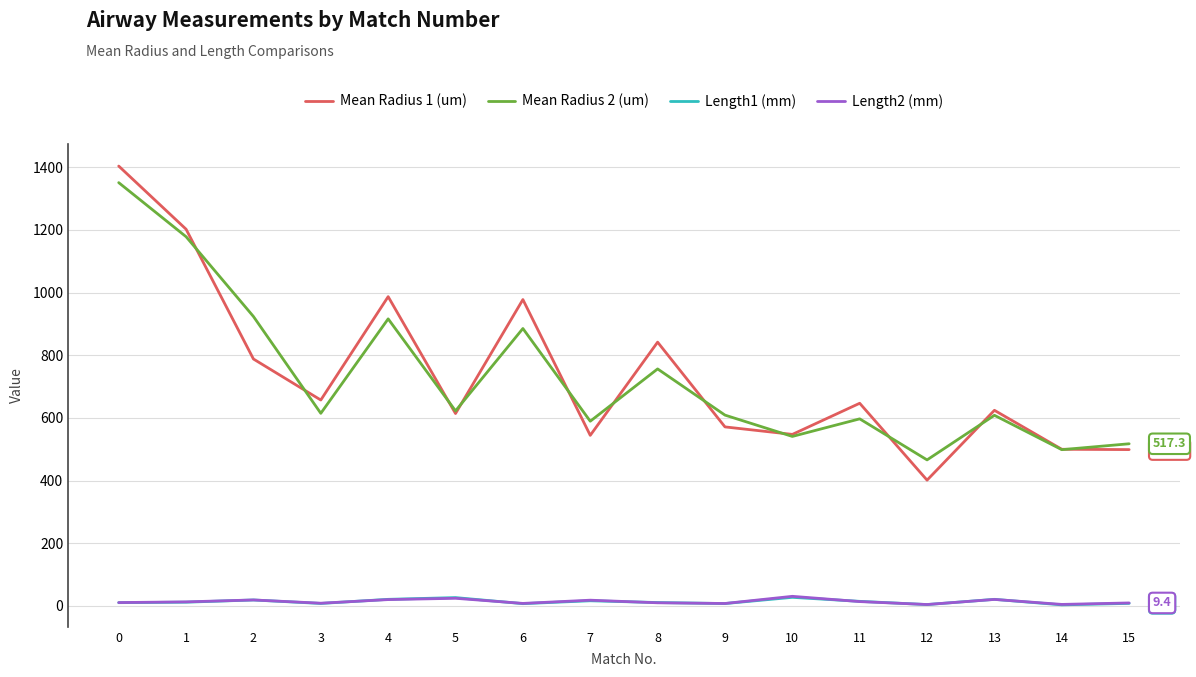

True or false: Length2 (mm) and Mean Radius 2 (um) intersect in this chart.

False